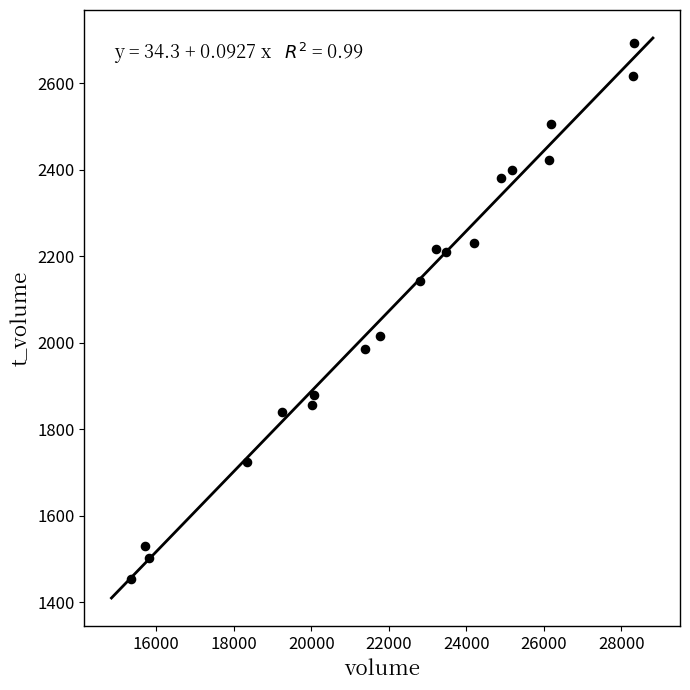

What is the range of X values (max minus min)?

12971